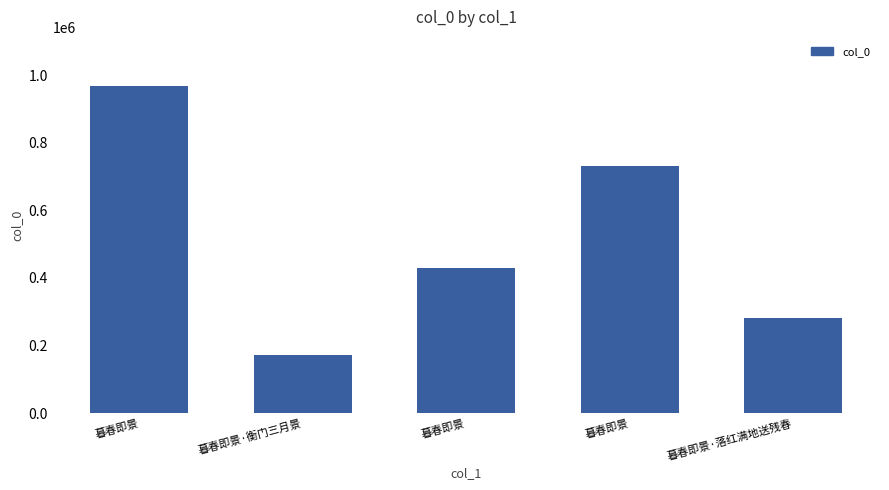

At which label is the value closest to 569280?

暮春即景